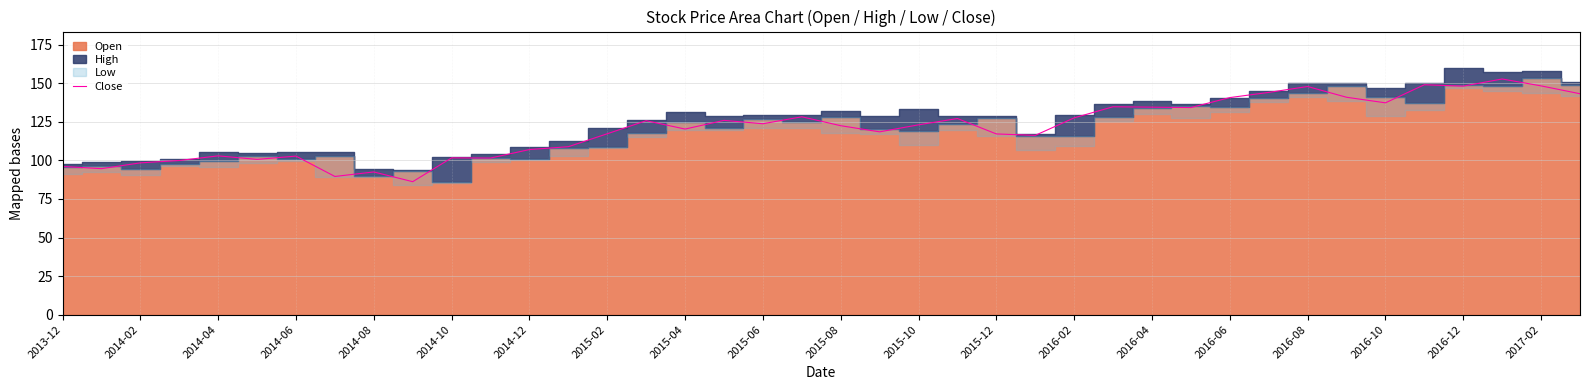

What is the sum of all values?

4831.1